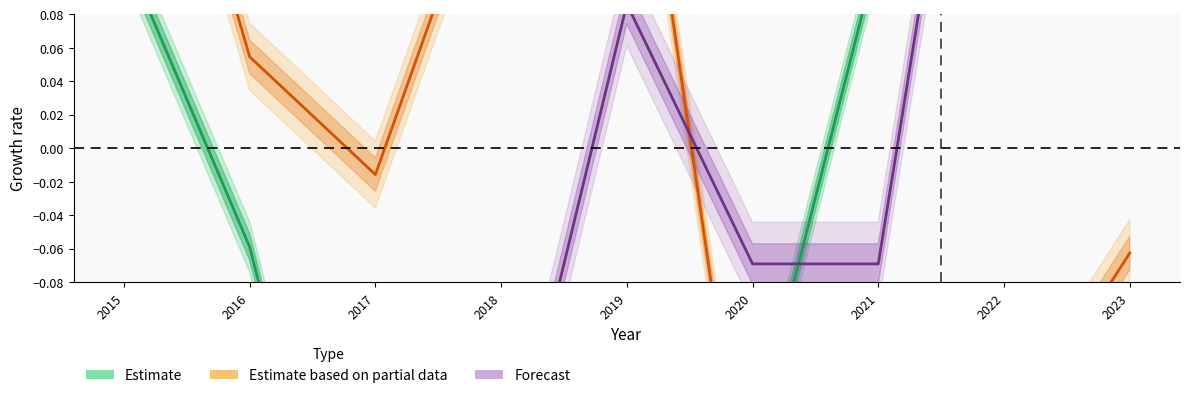

How many interior local peaks does the Agg. Battery (Forecast) series have?

1